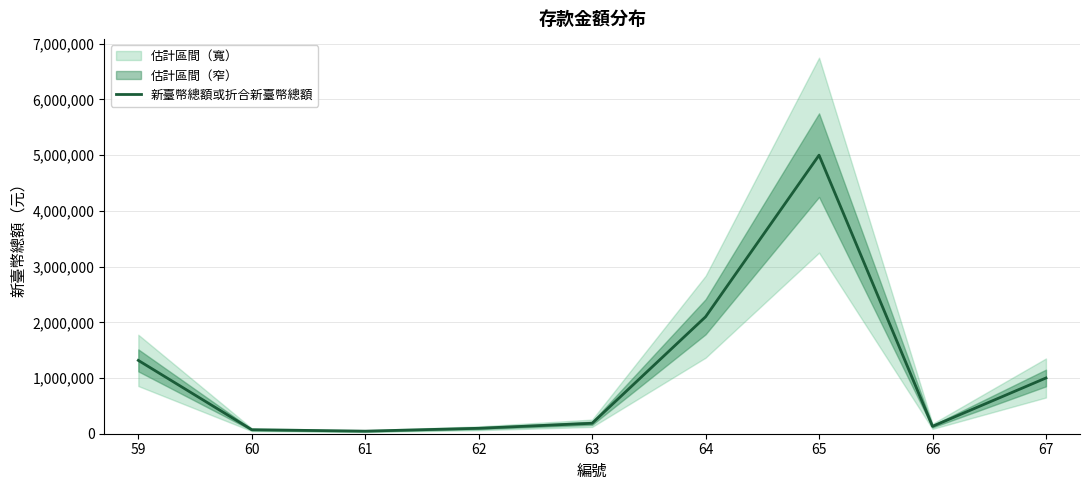

Does the chart have visible grid lines?

Yes